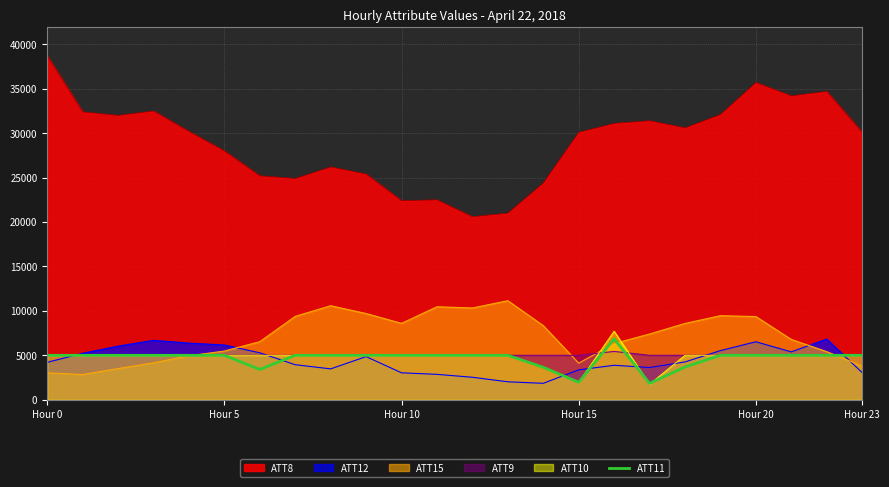

What is the maximum value shown in the chart?

38700.0